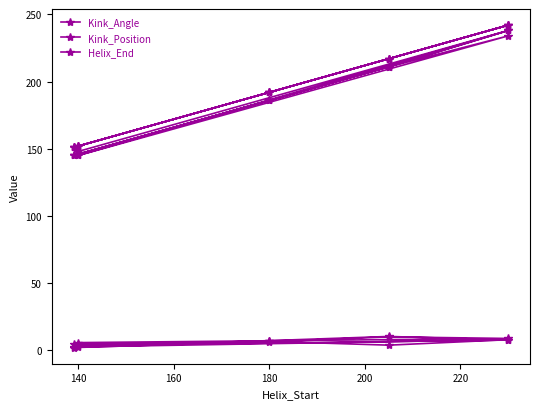

The Kink_Position series shows 297.6 at 12. True or false?

False